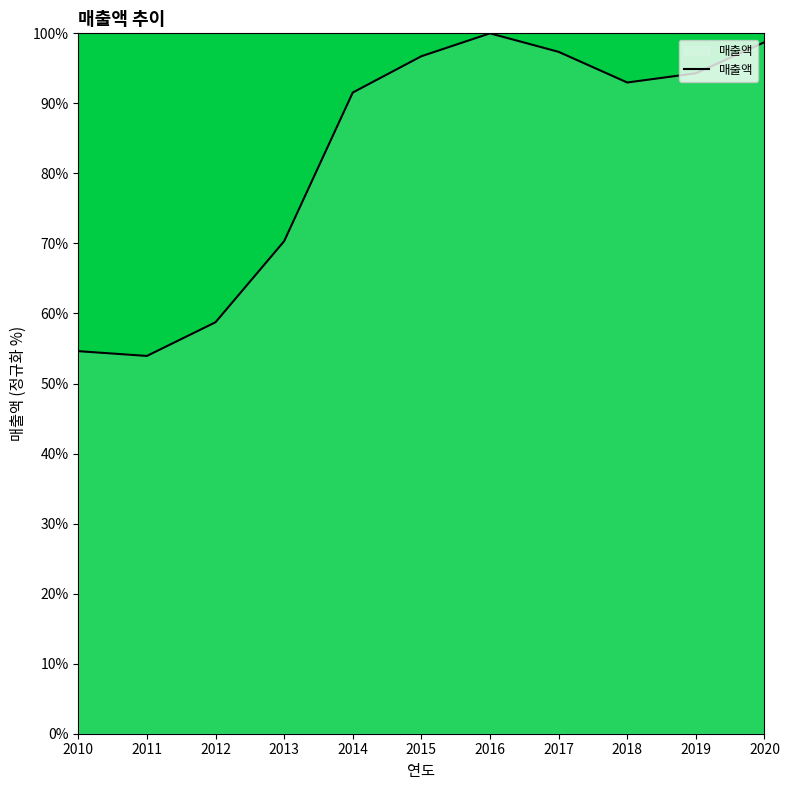

Reading left to right, what are all the values shown in this chart?

54.6	53.9	58.7	70.3	91.5	96.7	100.0	97.4	93.0	94.3	98.7